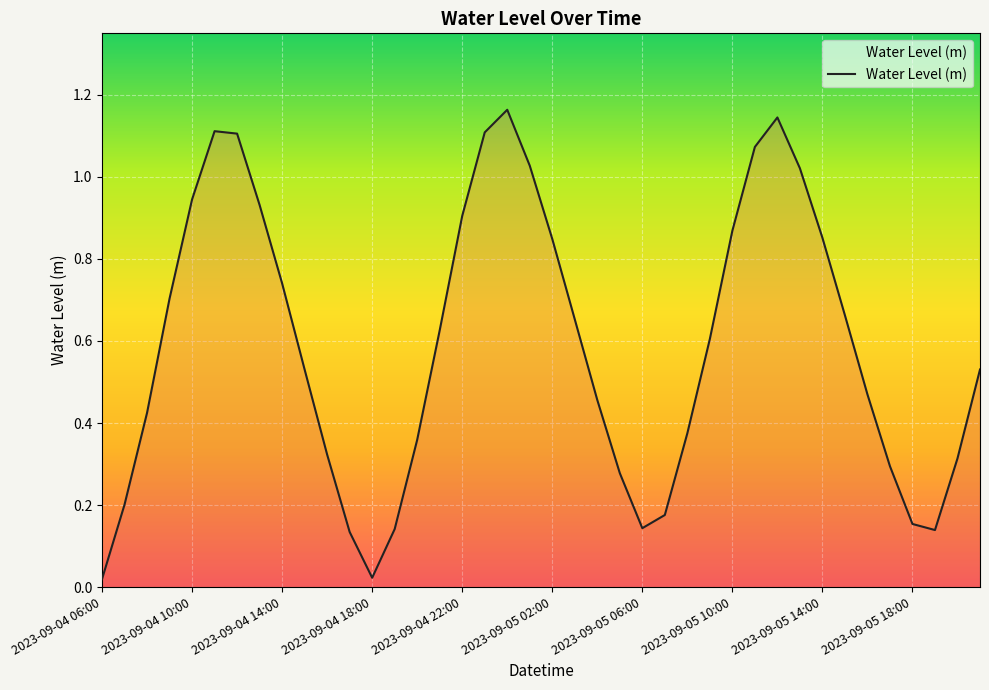

What is the average value?

0.6